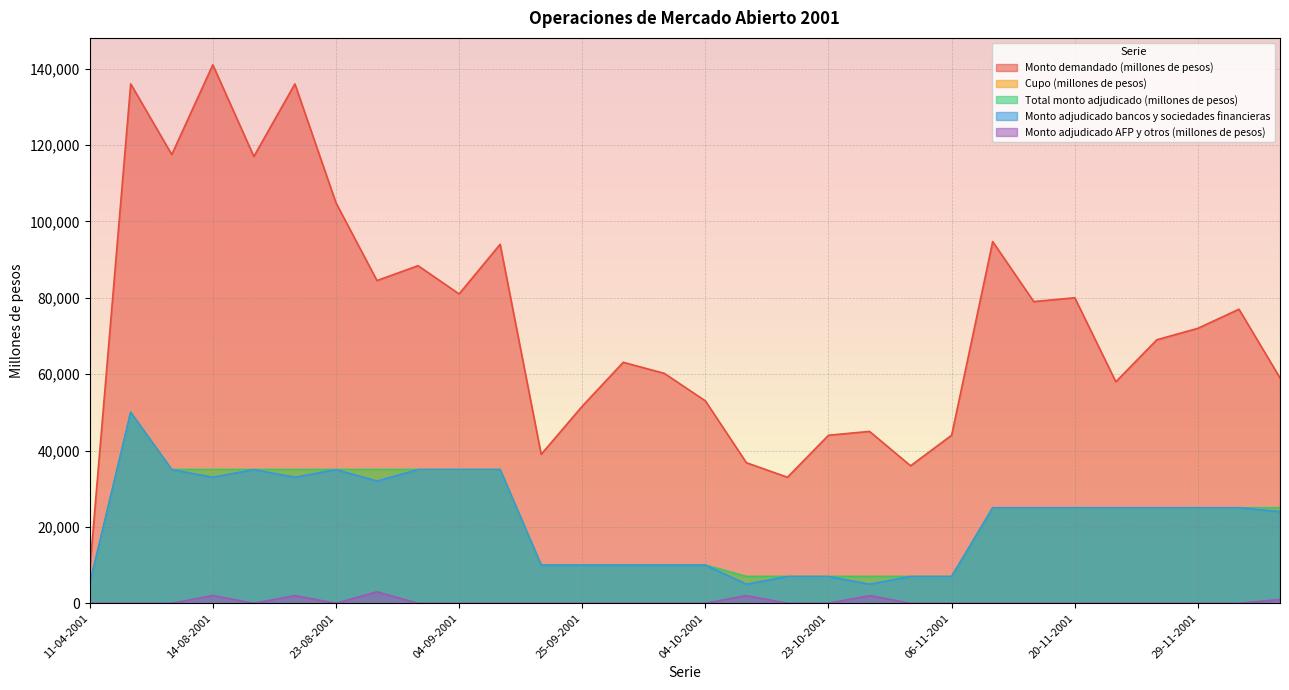

Between 06-09-2001 and 06-12-2001, which series saw the biggest shift?

Monto demandado (millones de pesos)